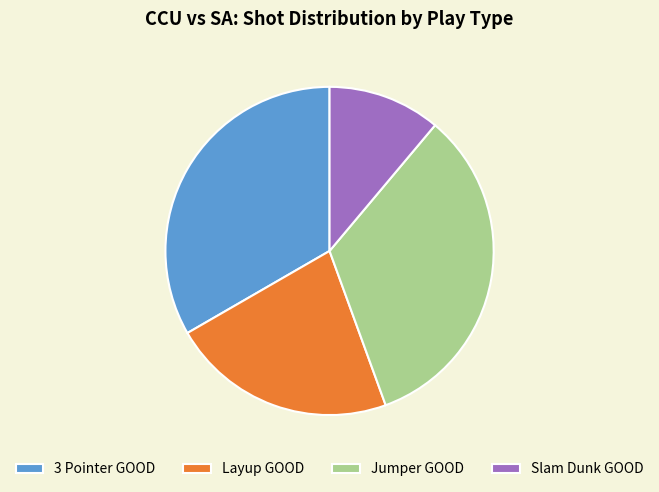

Which slice is the smallest?

Slam Dunk GOOD